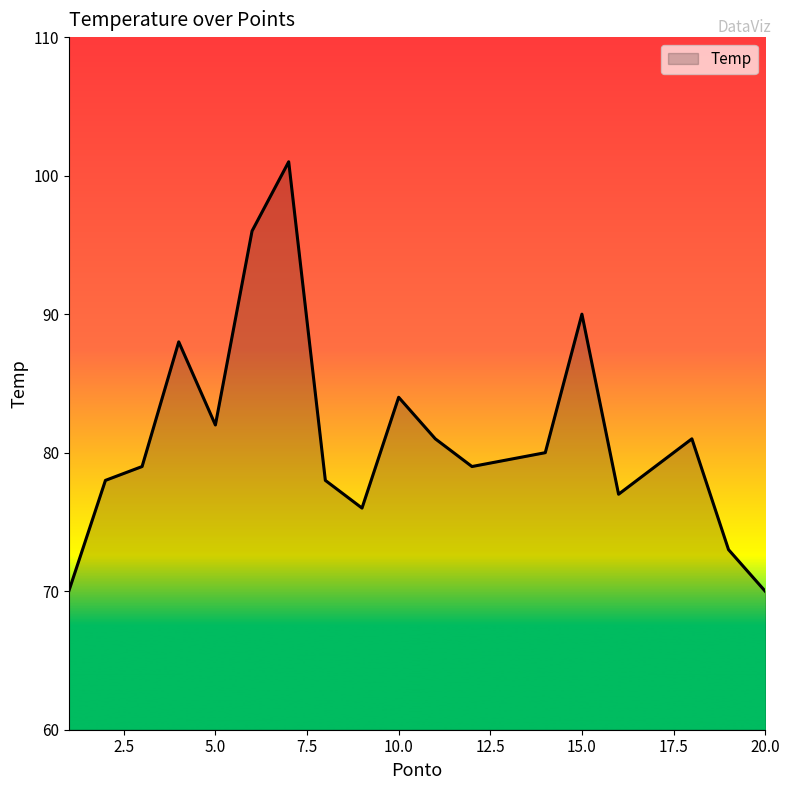

True or false: there are more than 1 points higher than both neighbors.

True